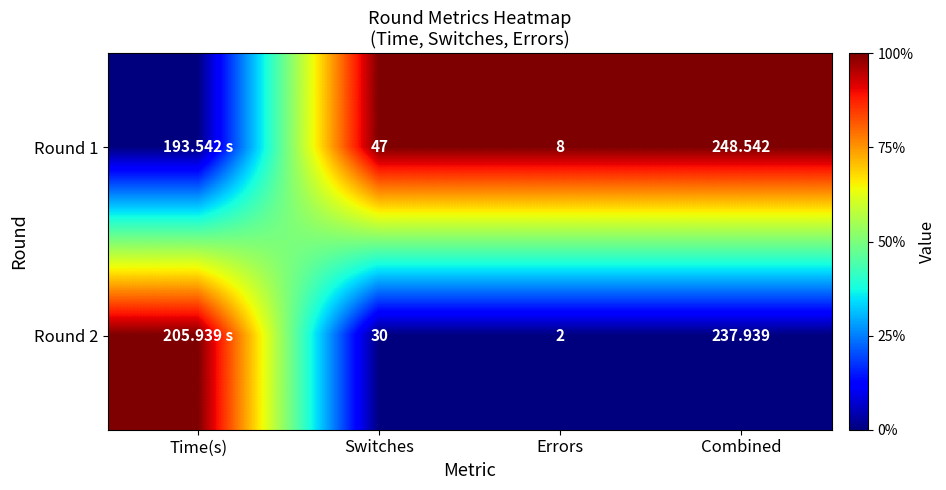

Which series has the largest range (max minus min)?

Round 1